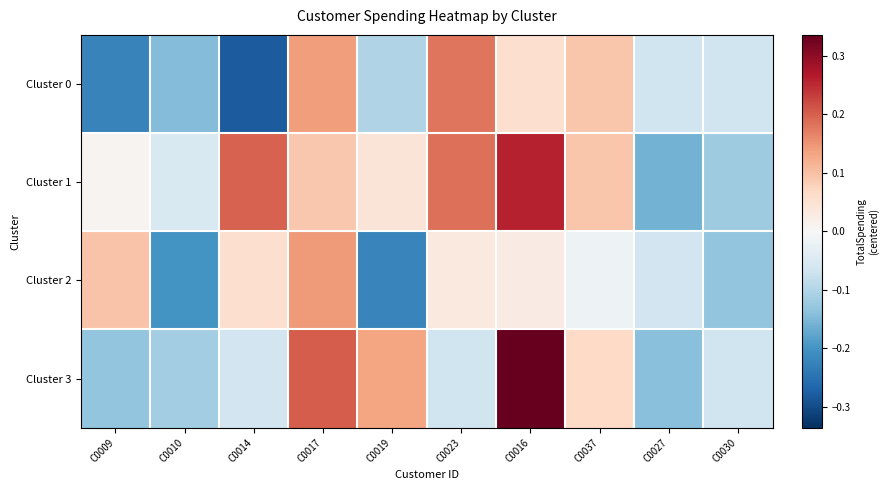

Rank the series by their maximum value, from highest to lowest.

Cluster 3, Cluster 1, Cluster 0, Cluster 2